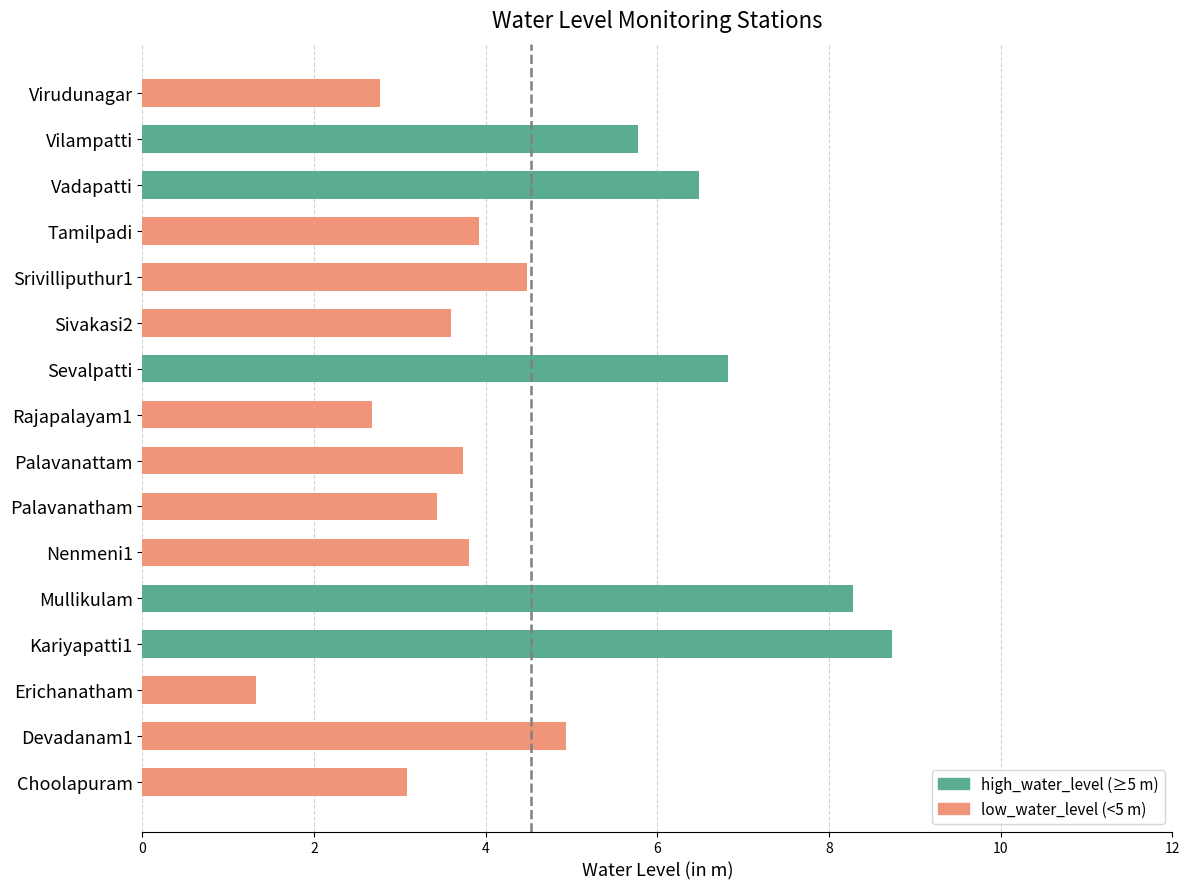

What is the minimum value shown in the chart?

1.3